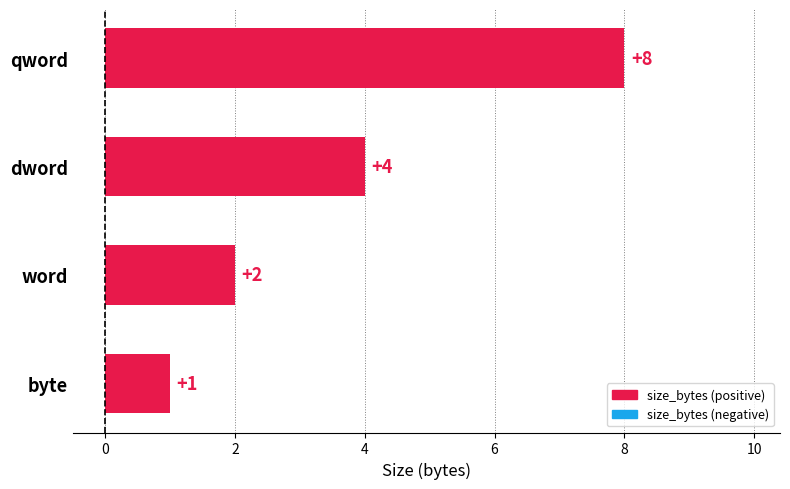

Reading top to bottom, list all the values displayed in this chart.

qword=8	dword=4	word=2	byte=1